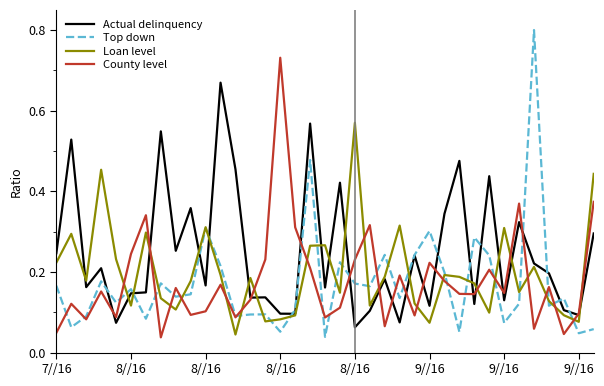

How many times do Loan level and County level cross each other?

20